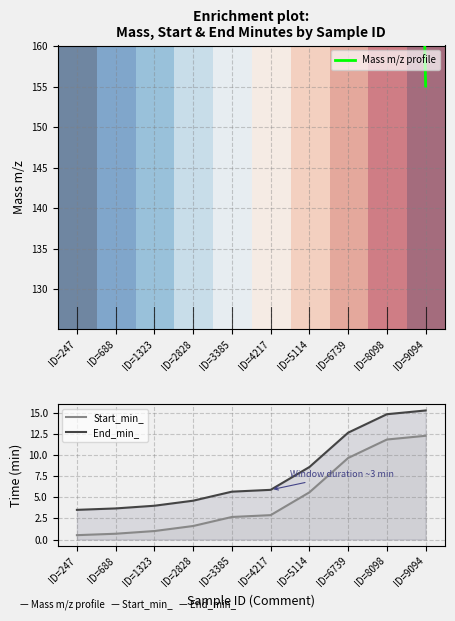

What is the approximate value of Start_min_ at ID=247?

0.5